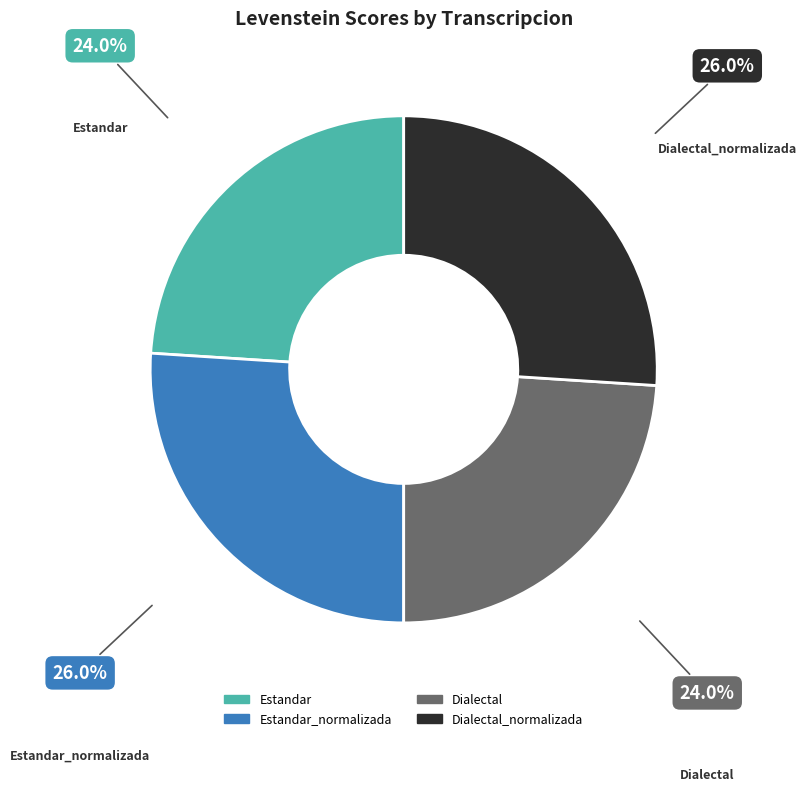

To the nearest percent, what is the difference between the largest and smallest slice percentages?

2%